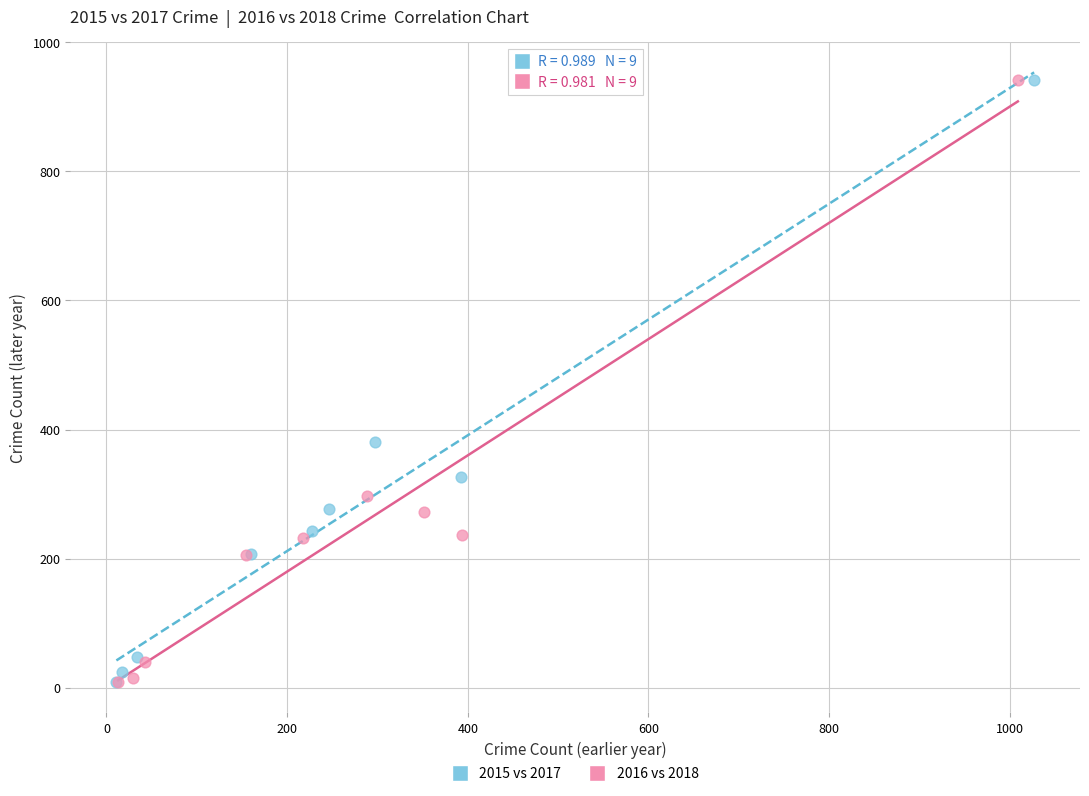

What are all the series names shown in the legend?

2015 vs 2017, 2016 vs 2018